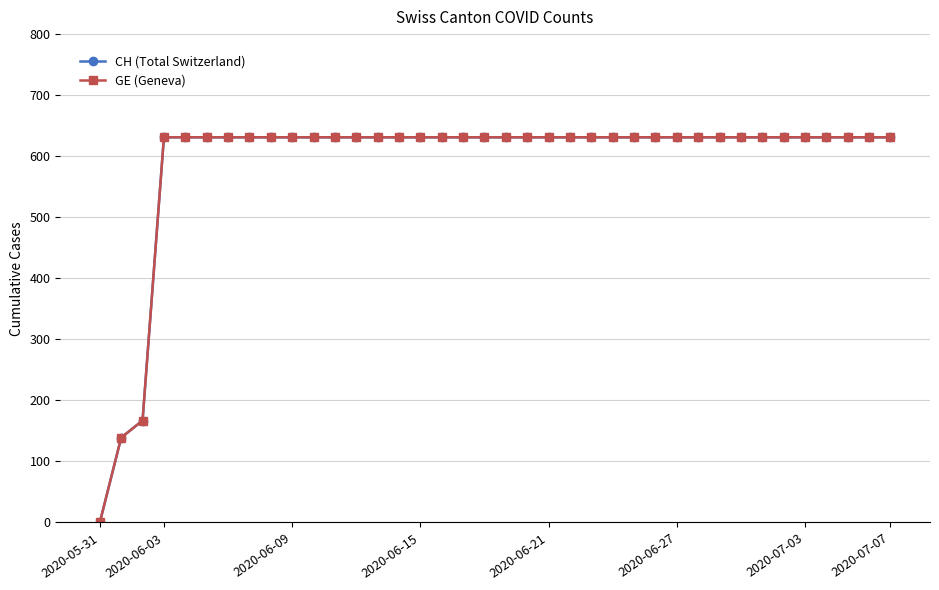

True or false: GE (Geneva) and CH (Total Switzerland) cross at least once.

False